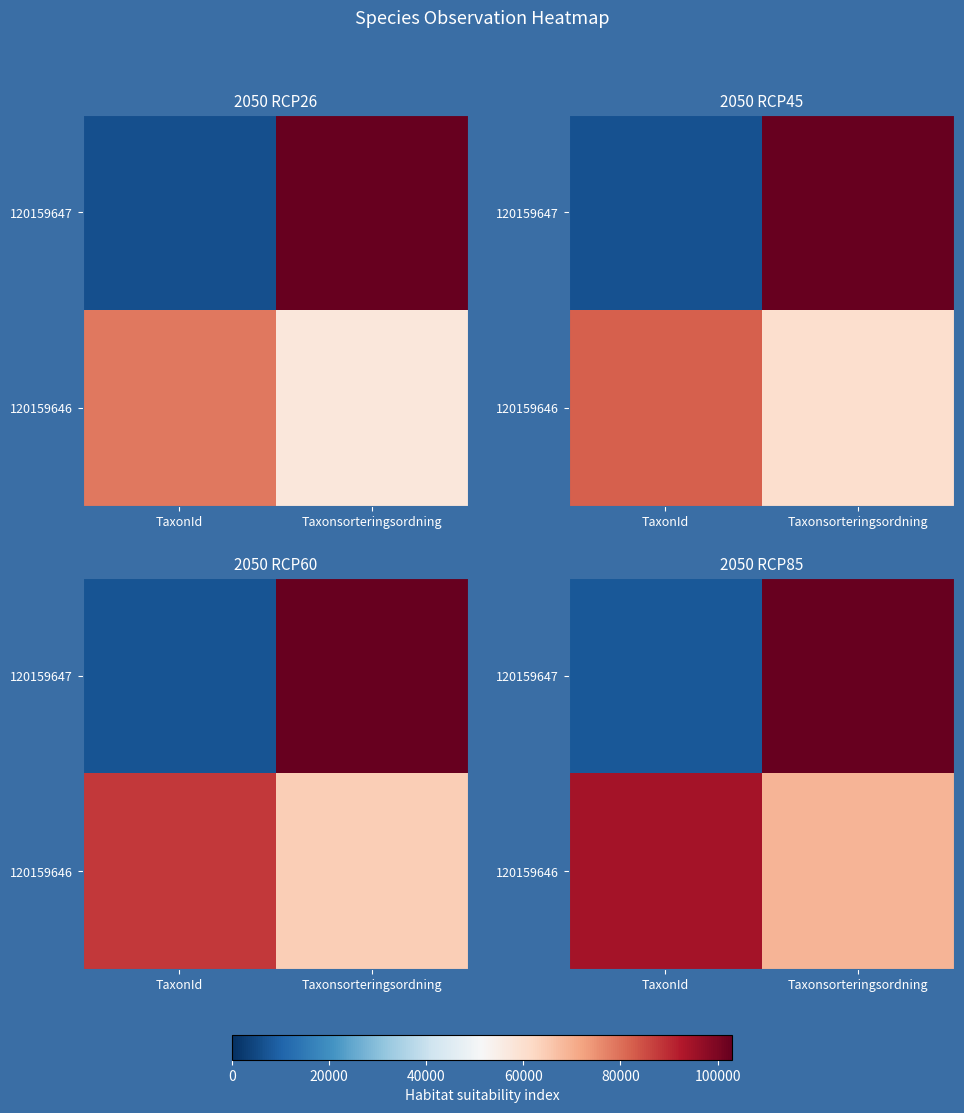

The value of 120159646 at TaxonId is 36517.3. True or false?

False